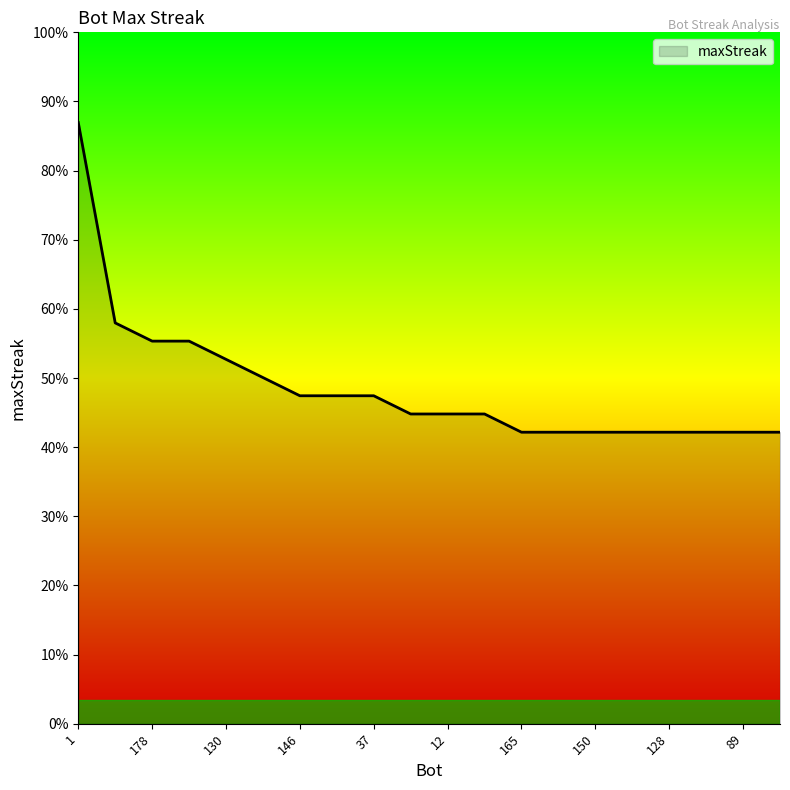

Does the chart display data point markers on the line(s)?

No